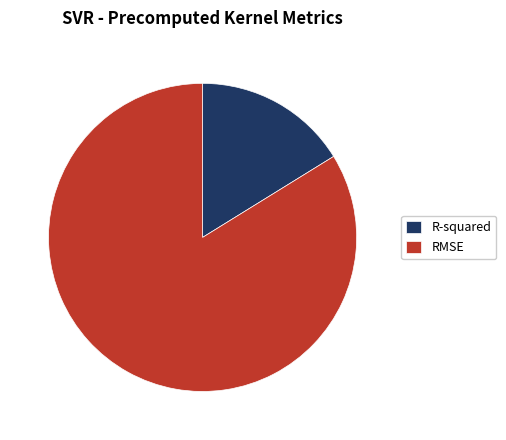

What is the largest slice in the pie chart?

RMSE